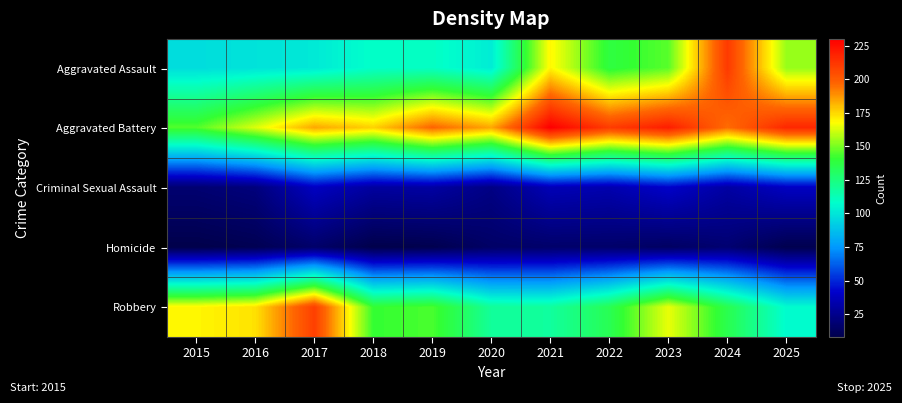

What is the difference between the highest and lowest values at 2015?

161